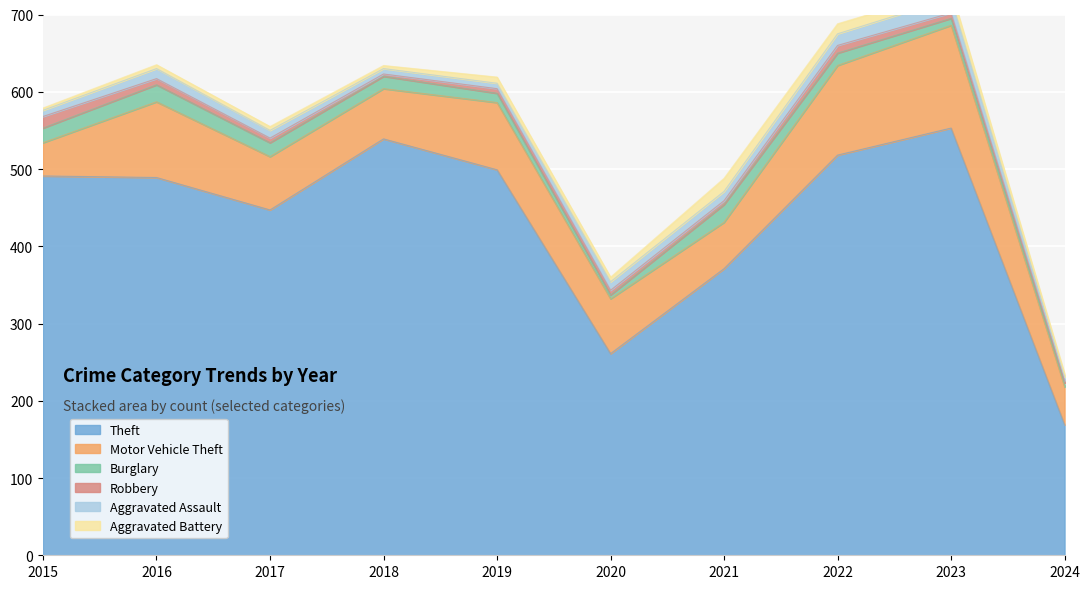

How many data points in Robbery are less than 6?

3